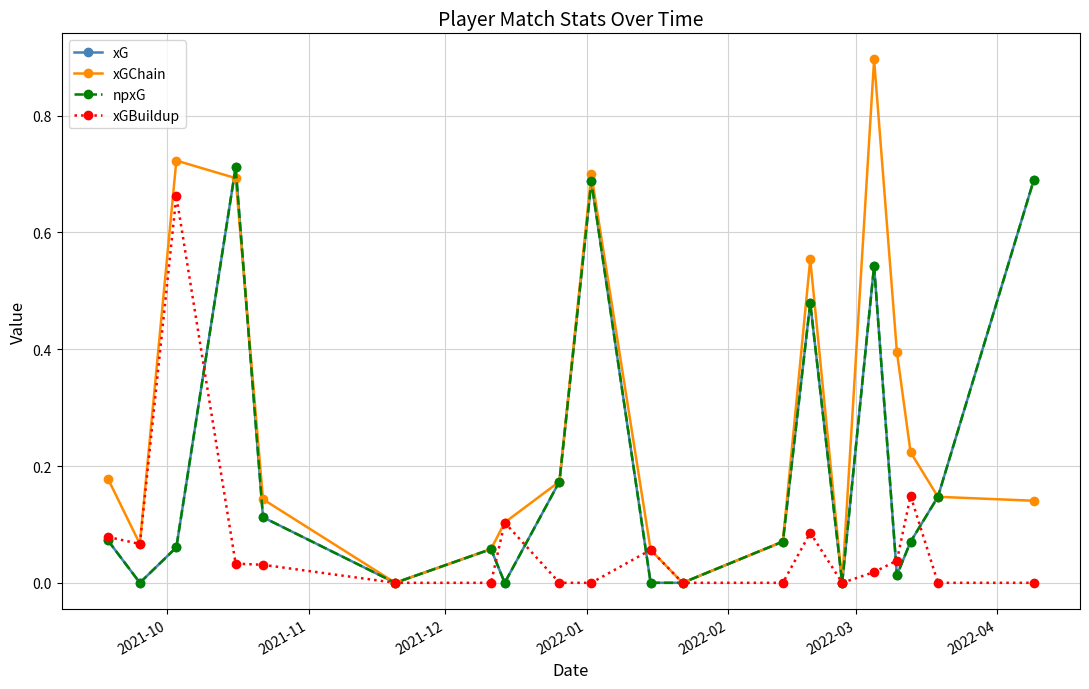

What is the average value of the xGBuildup series?

0.1